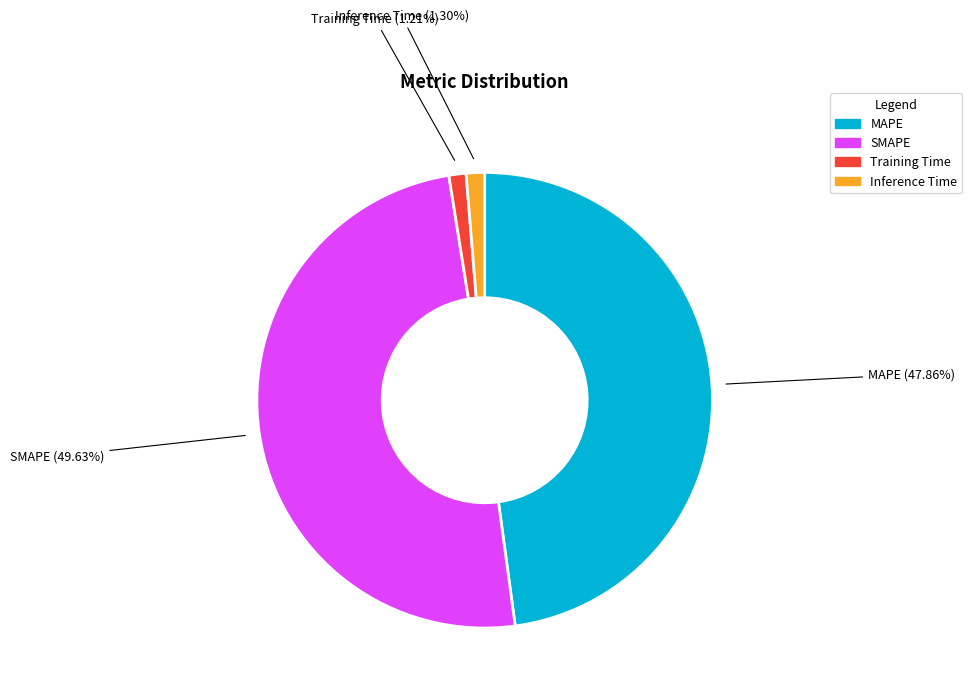

Which slice is the largest?

SMAPE